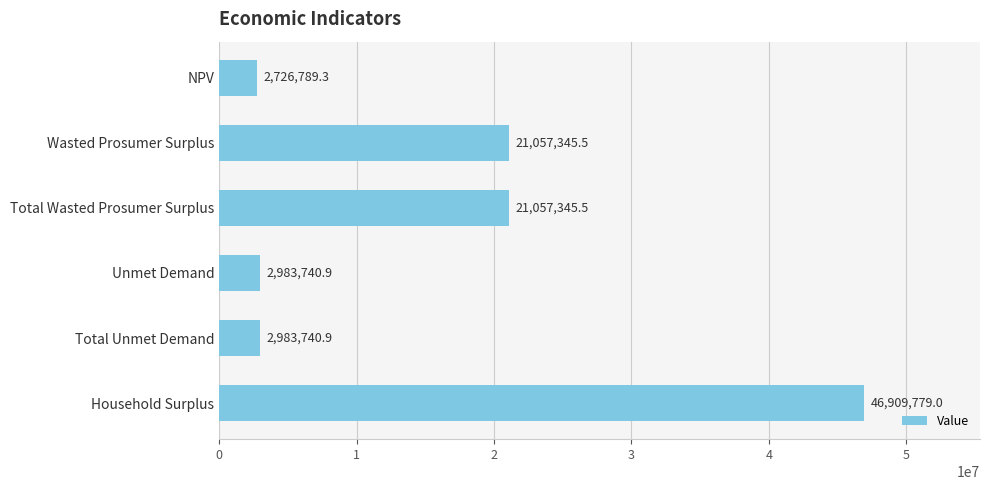

Is it true that the value at Unmet Demand is 1003171.7?

False